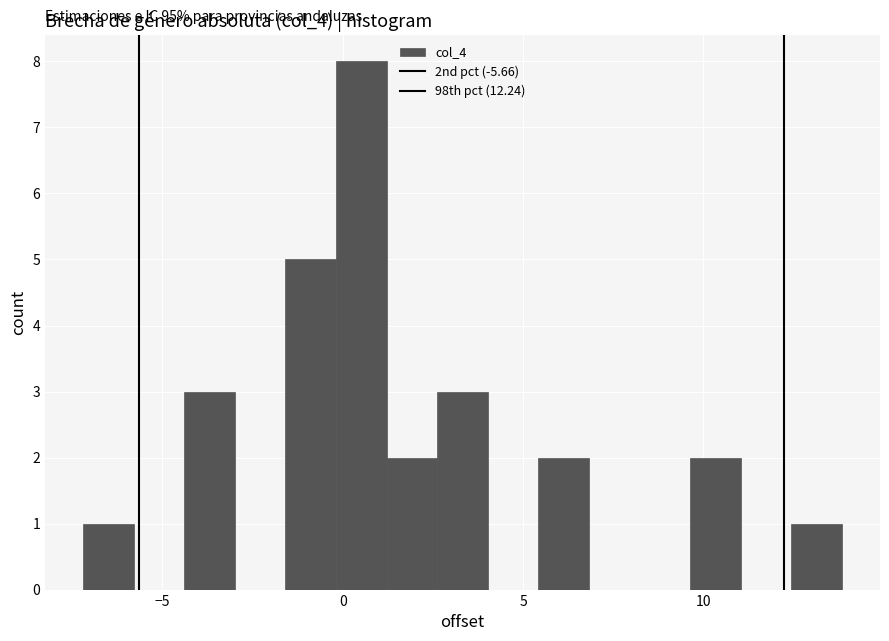

Around what value on the x-axis is the tallest bar? Give the approximate position of its centre, as read against the axis.

0.5